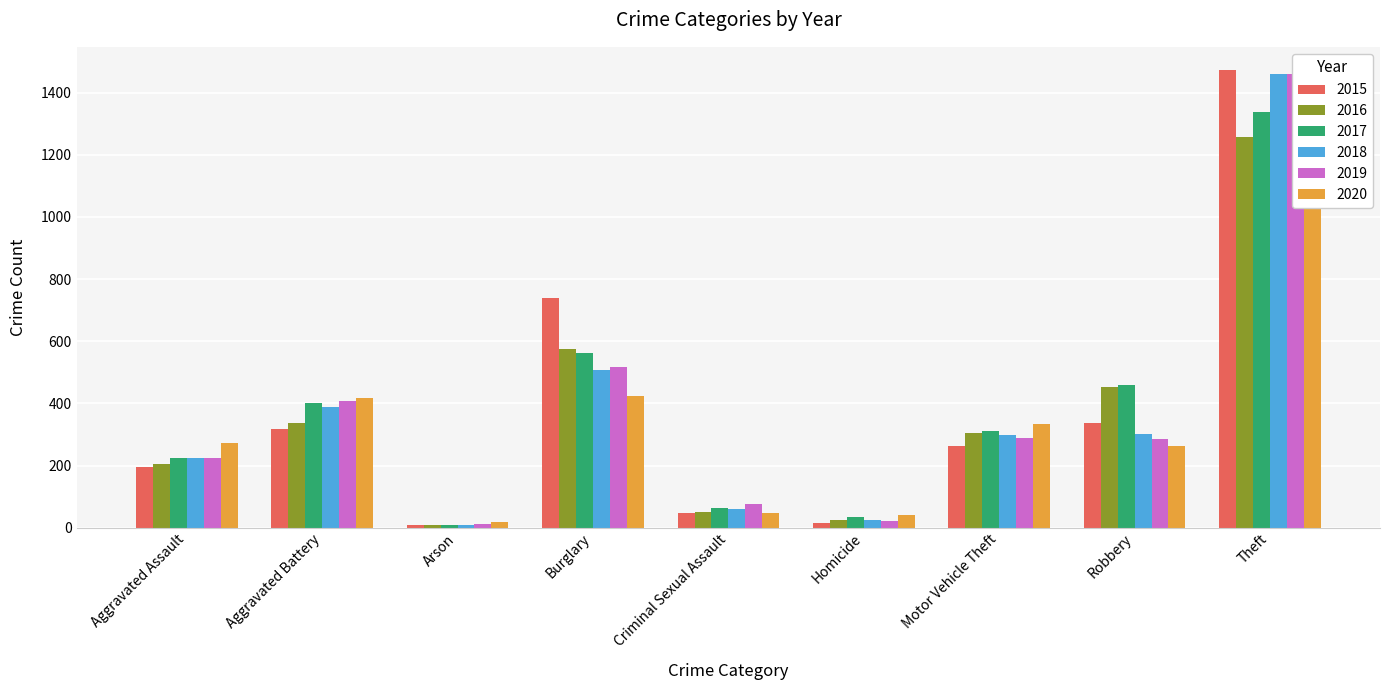

What is the value of the 2018 bar at the 8th from the left?

301